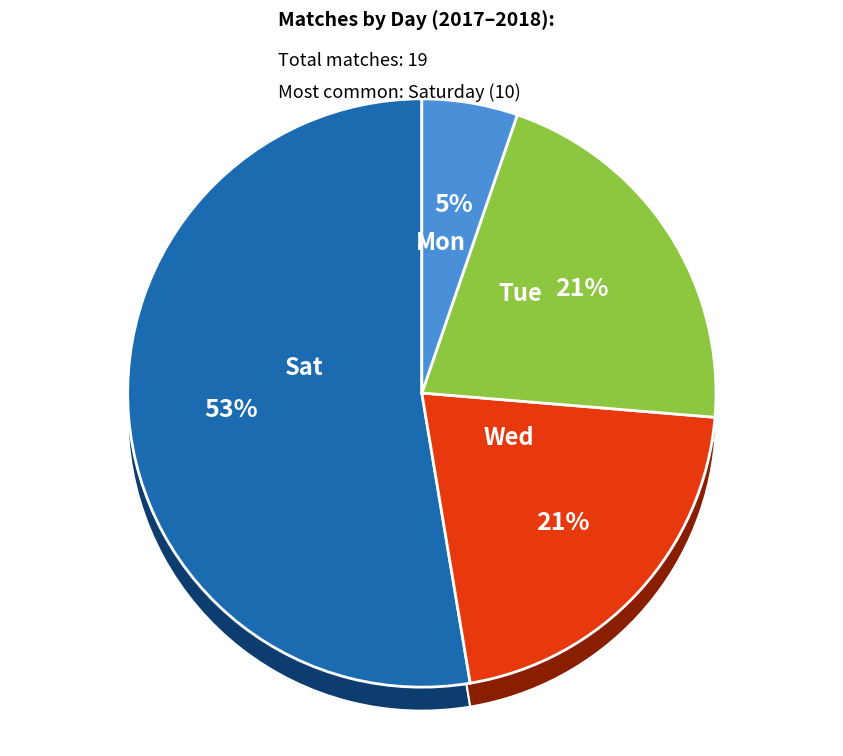

Rank the categories by value from highest to lowest.

Sat, Tue, Wed, Mon